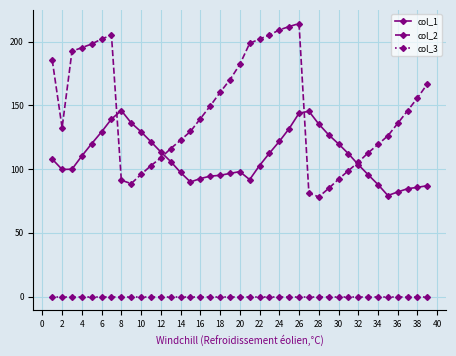

Which series has the widest spread of values?

col_2